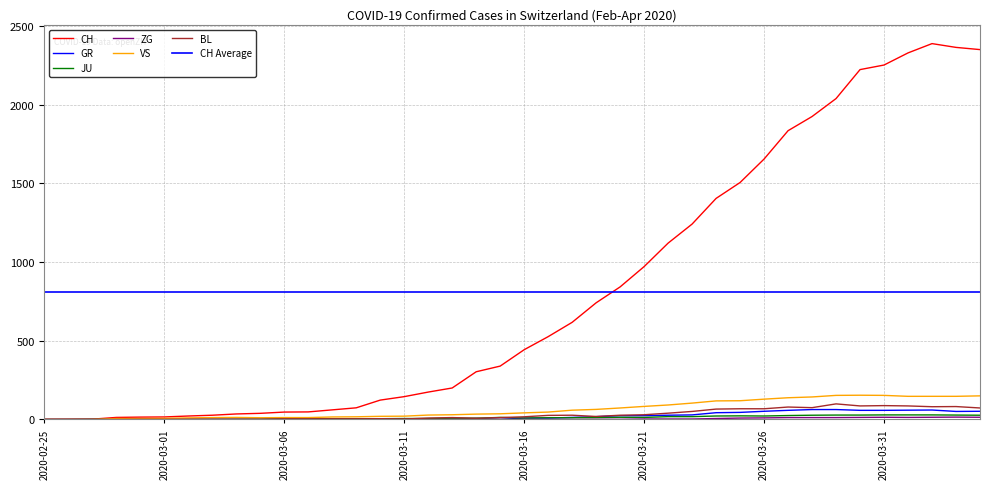

What position from the right is 2020-03-08?

28